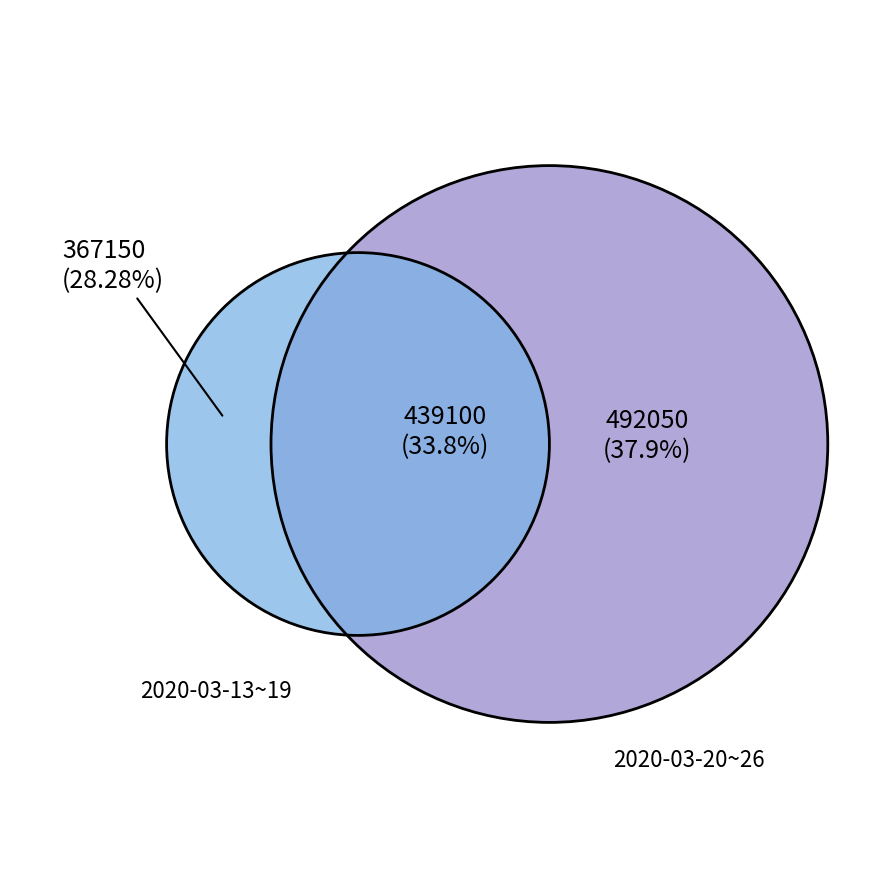

True or false: 2020-03-24 accounts for 2% of the total.

False